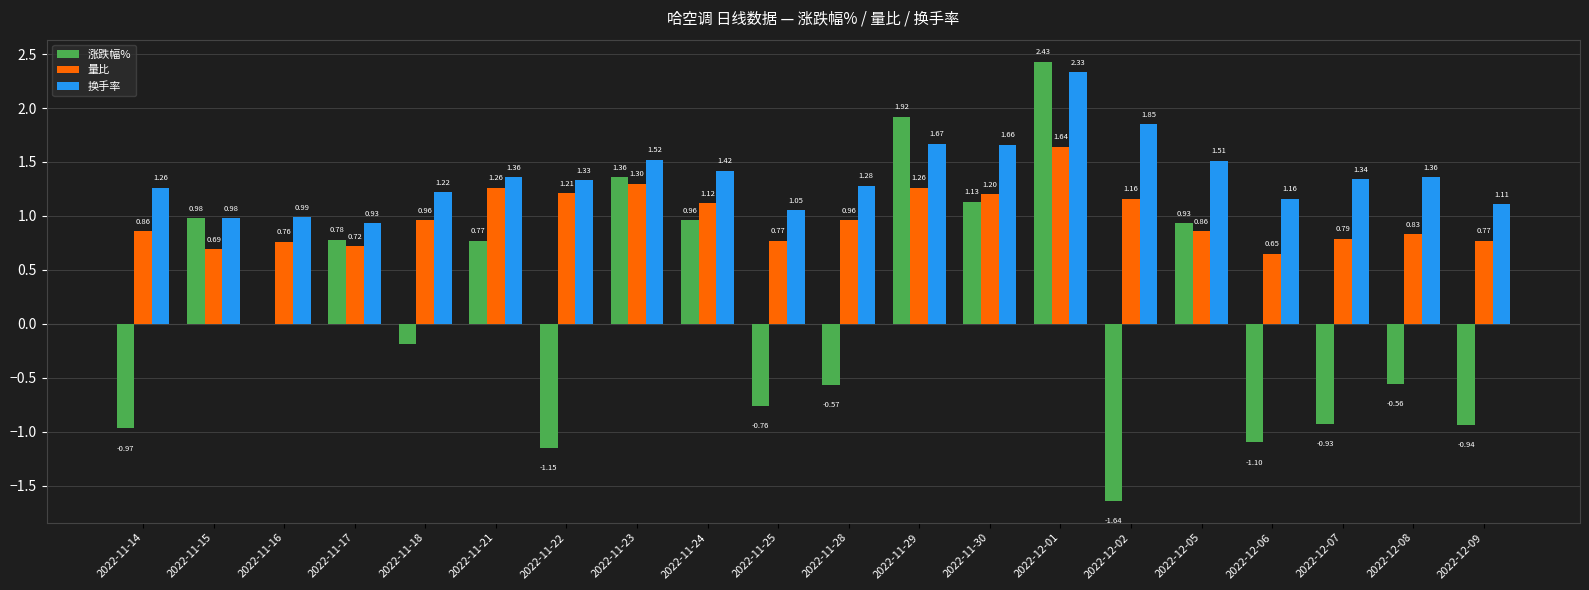

Is the value of 涨跌幅% at 2022-11-24 greater than the value of 换手率 at 2022-12-07?

No